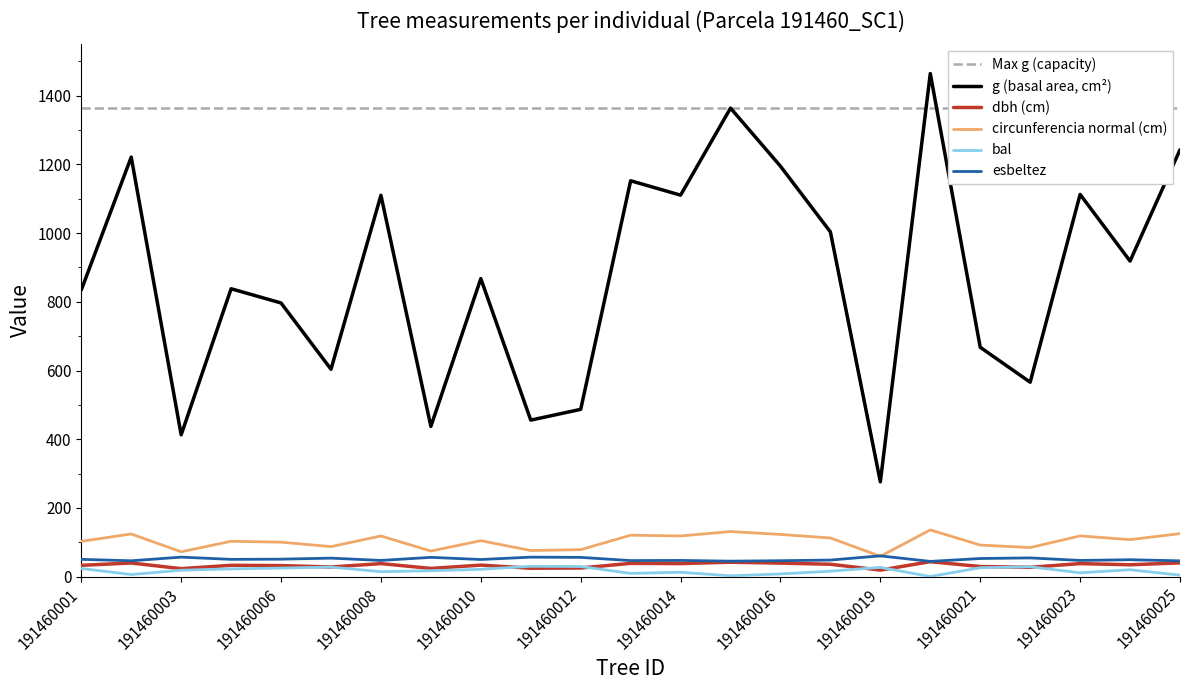

Which series has the largest total across all categories?

g